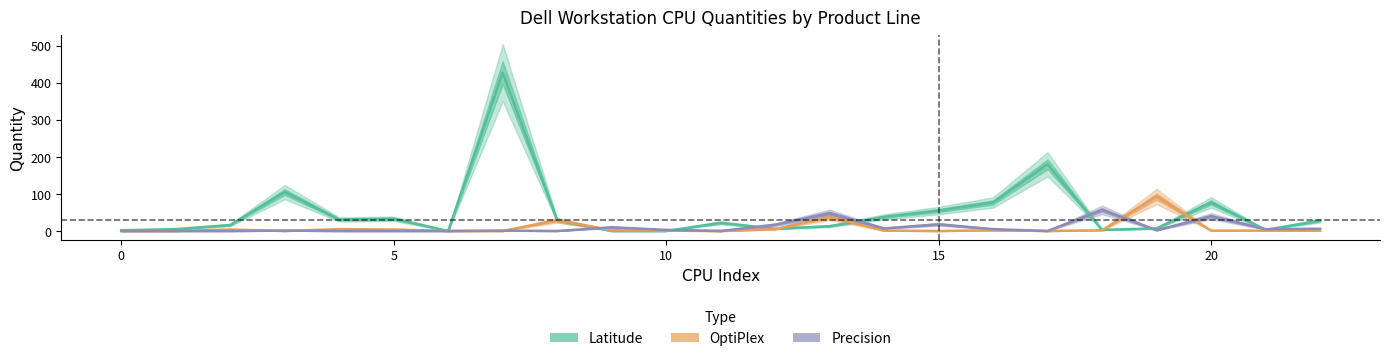

How many times do Latitude_Qty and Precision_Qty cross each other?

8